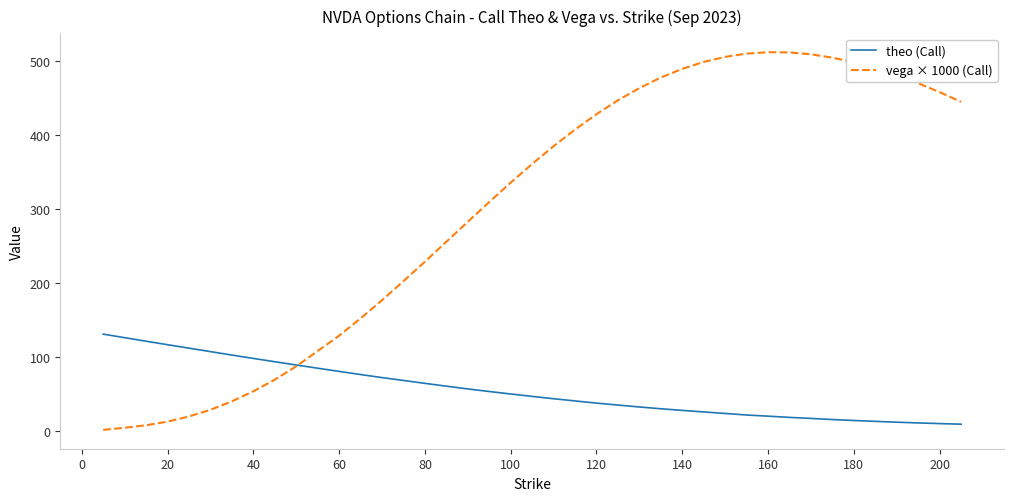

Which series has the largest range (max minus min)?

vega × 1000 (Call)